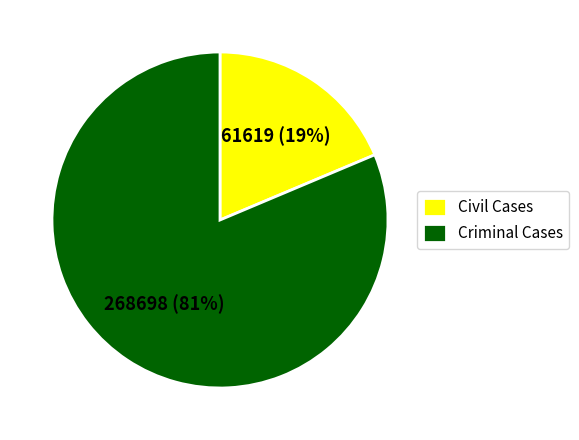

Count the number of slices in the pie.

2